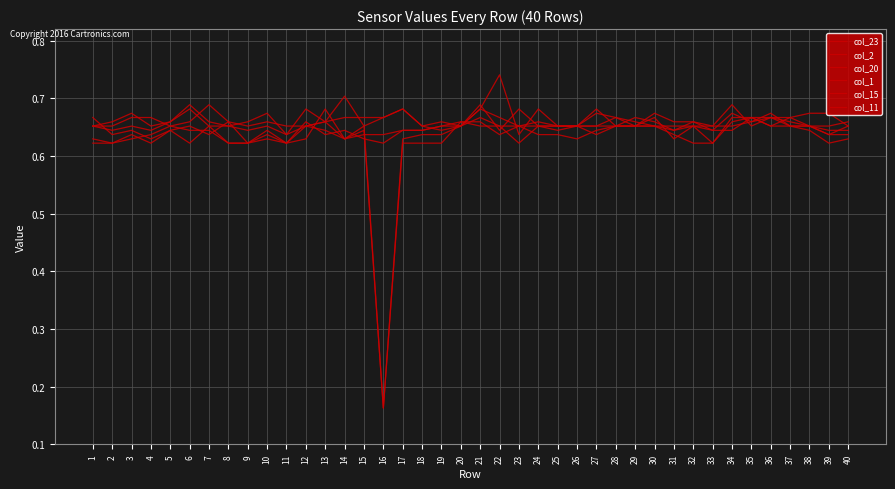

Is this an area chart (filled region under the line)?

No